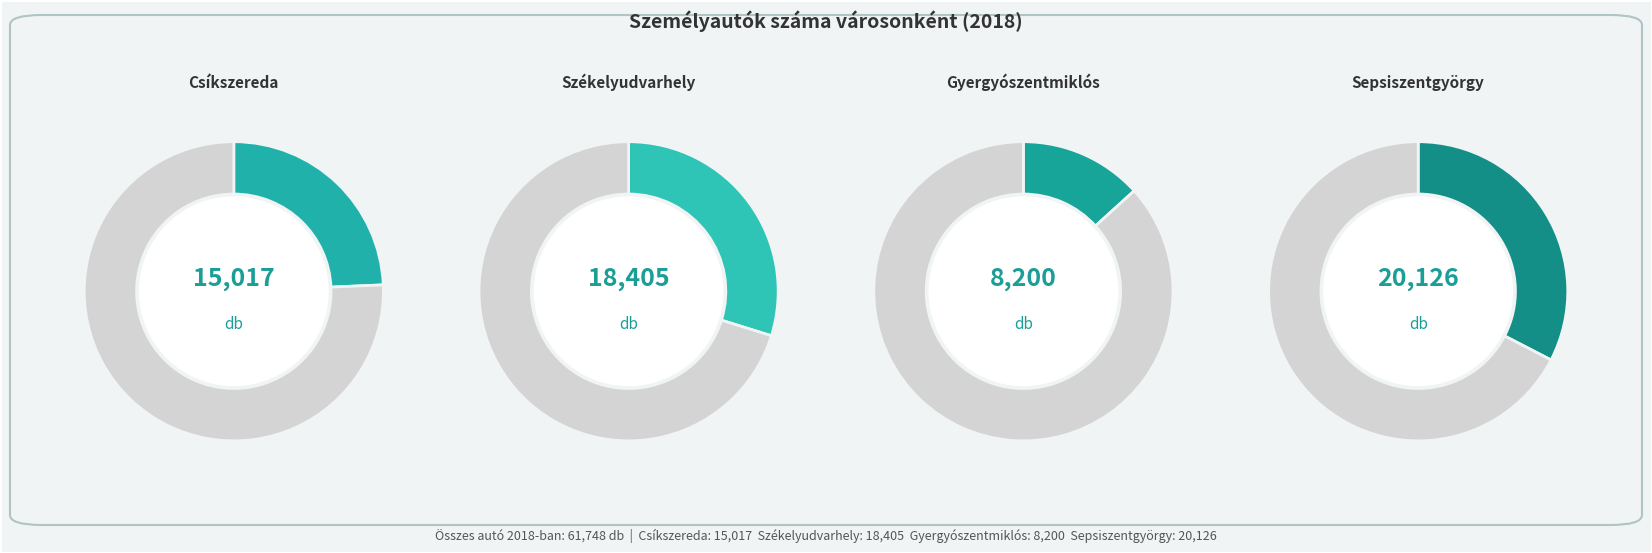

Which slice is the largest?

Sepsiszentgyörgy